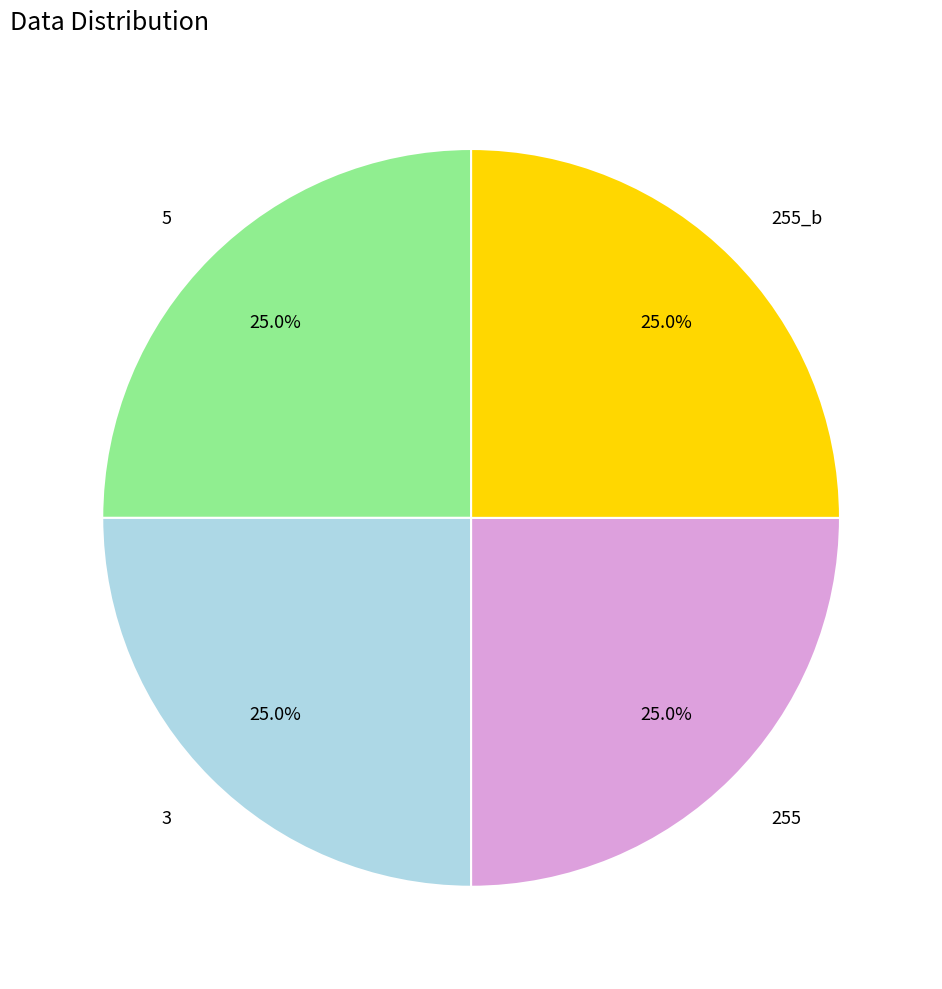

The 3 slice represents 1% of the pie. True or false?

False